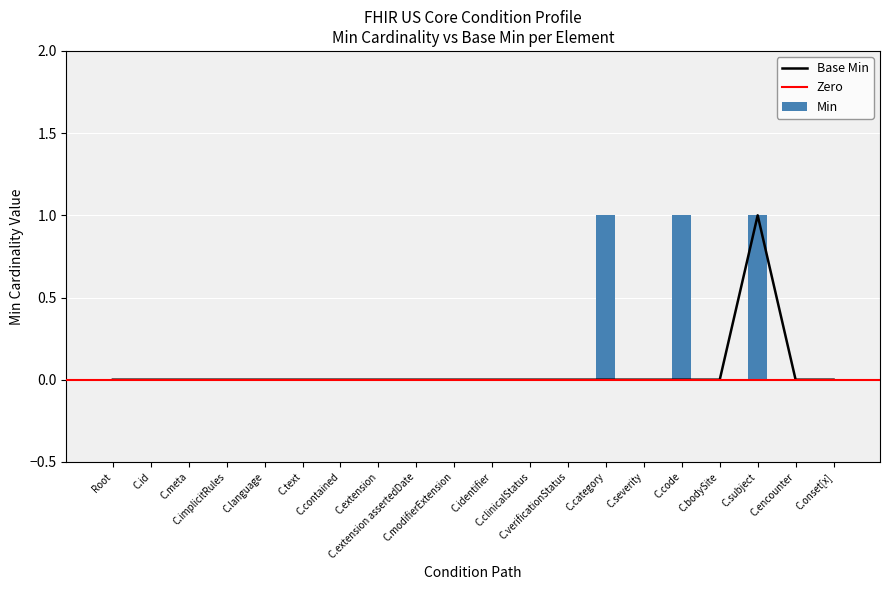

How many categories are shown in the chart?

20